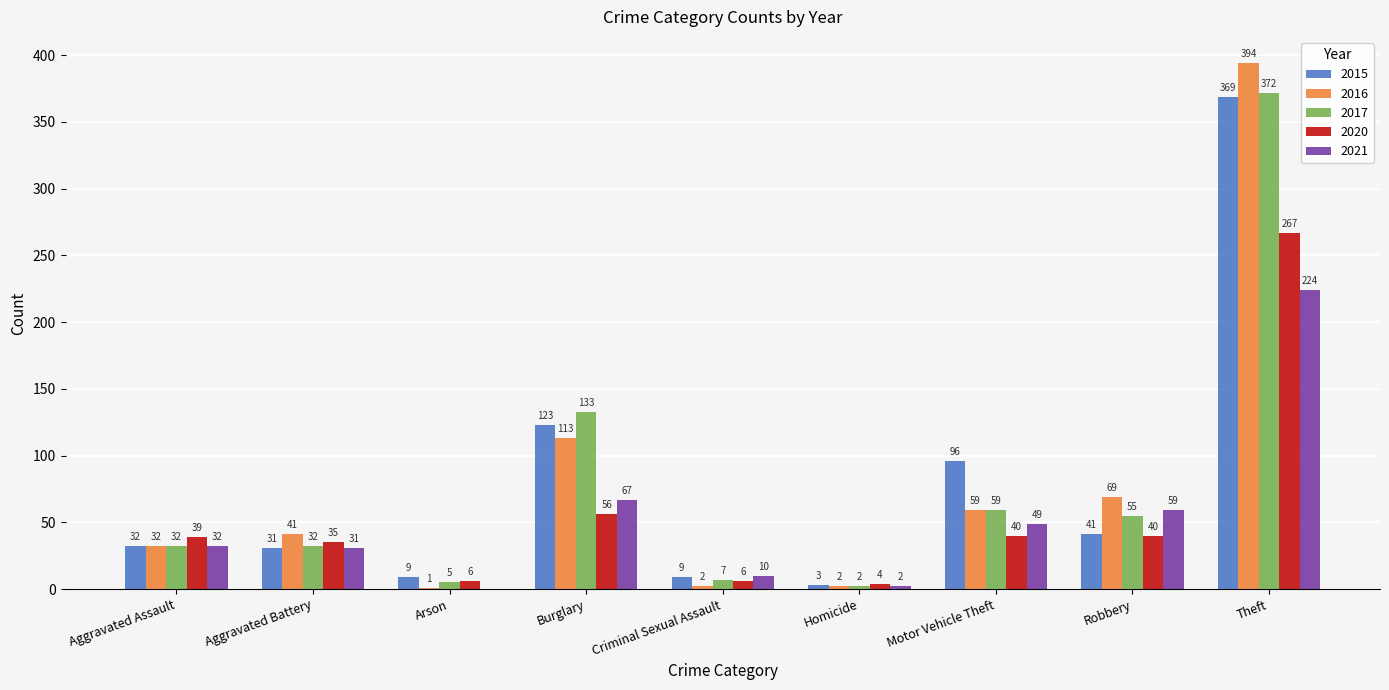

What is the sum of the 2021 values at Aggravated Assault and Theft?

256